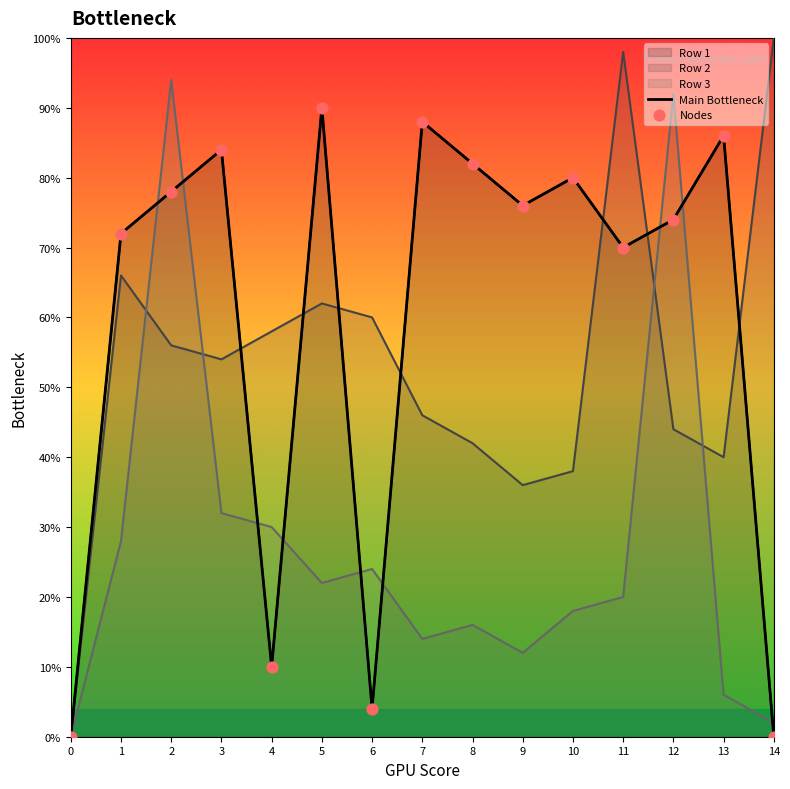

Is the value of Nodes at 14 greater than the value of Main Bottleneck at 1?

No